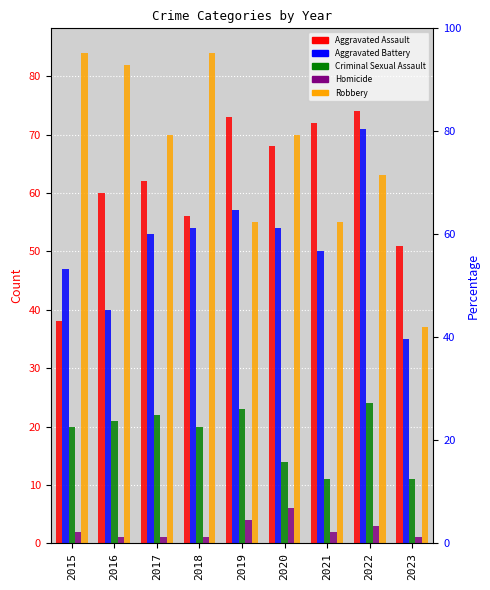

What is the value of the Aggravated Assault bar at the 5th from the left?

73